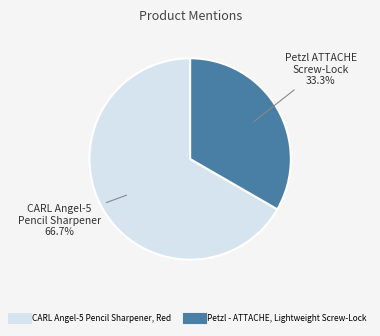

To the nearest percent, what percentage of the pie is CARL Angel-5 Pencil Sharpener, Red?

67%